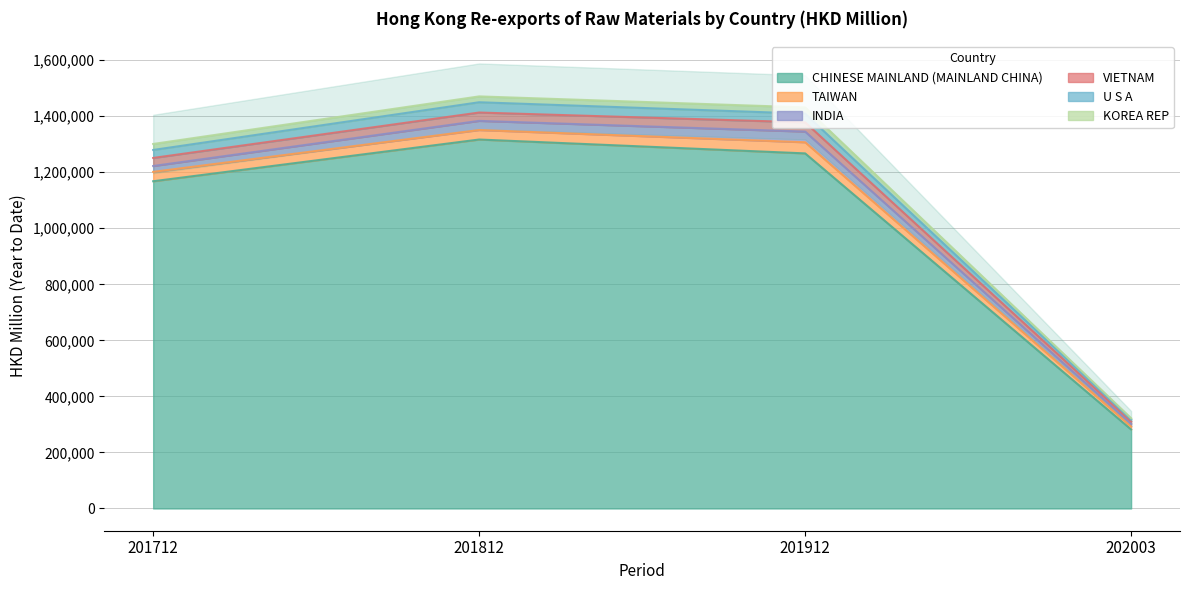

True or false: CHINESE MAINLAND (MAINLAND CHINA) has more than 0 points higher than both neighbors.

True